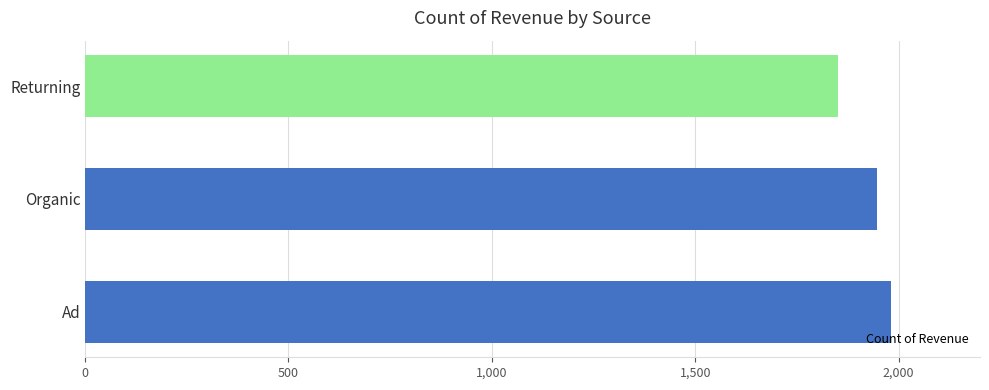

Does the chart contain stacked bars?

No